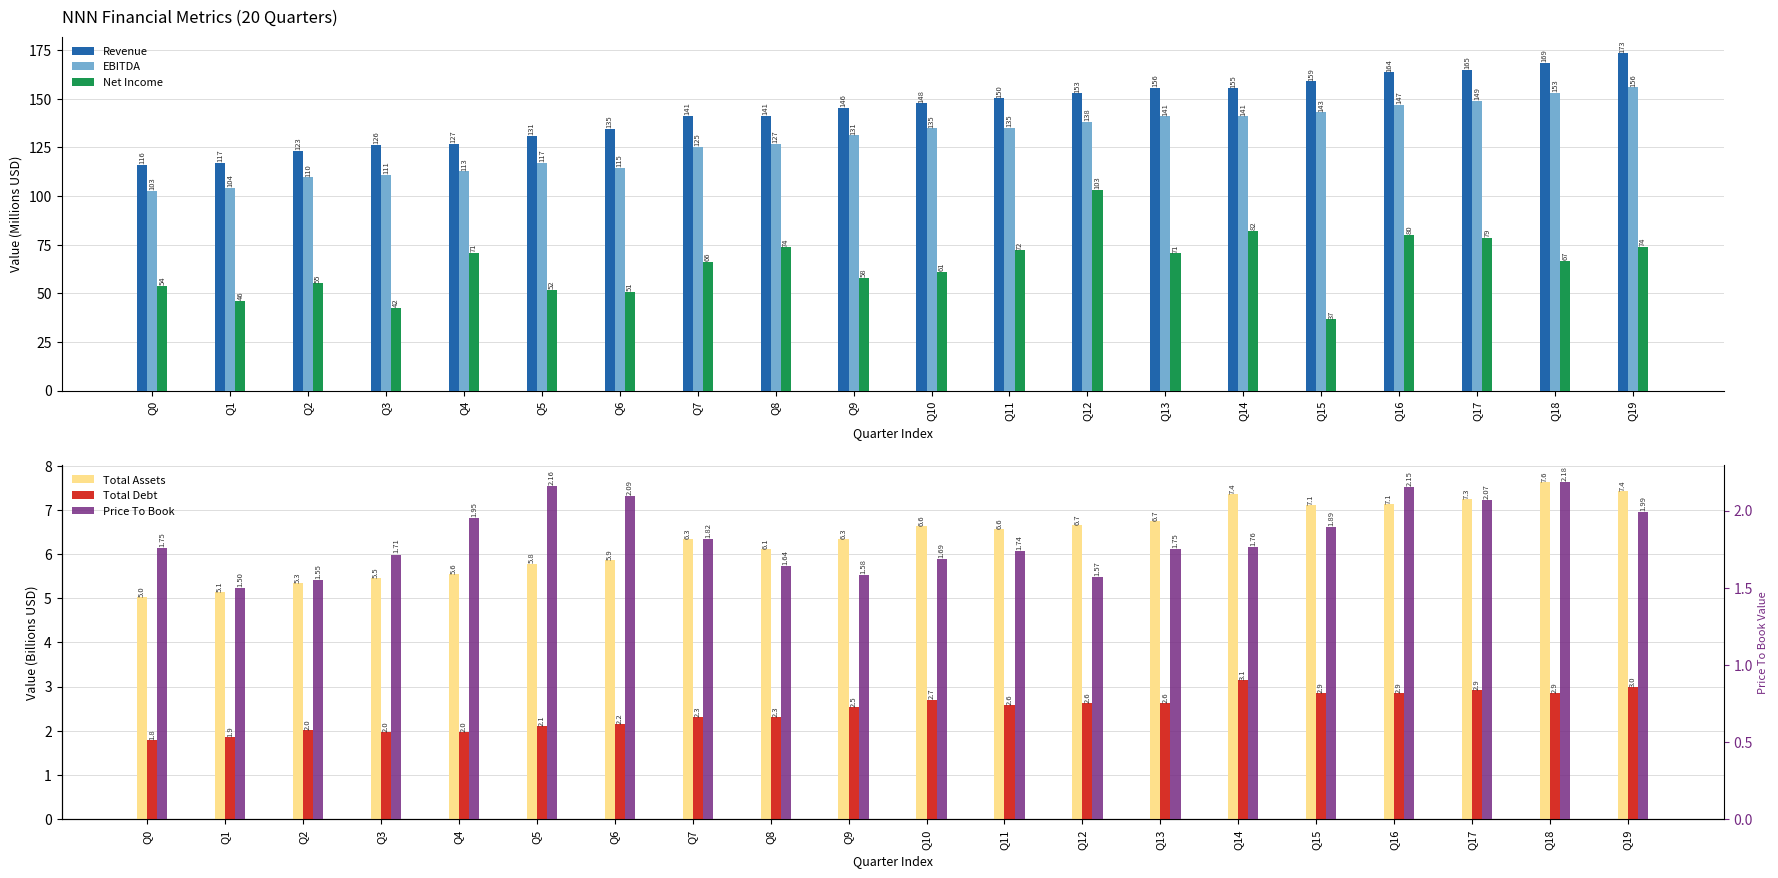

Read the Revenue value at Q10.

147.7